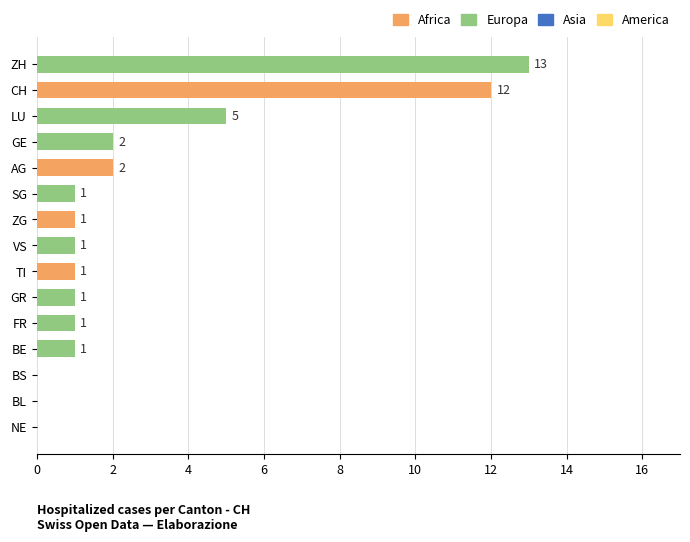

Between LU and GR, which is larger?

LU